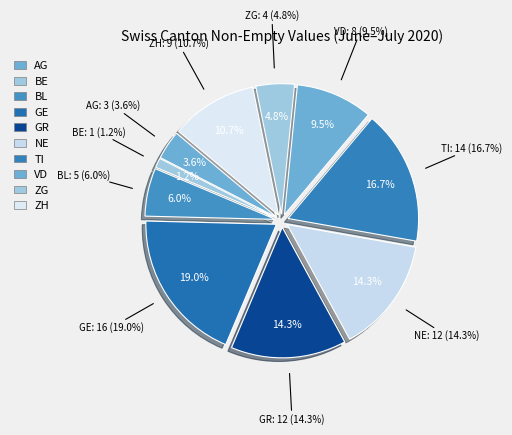

Is it true that AG is 4% of the pie?

True